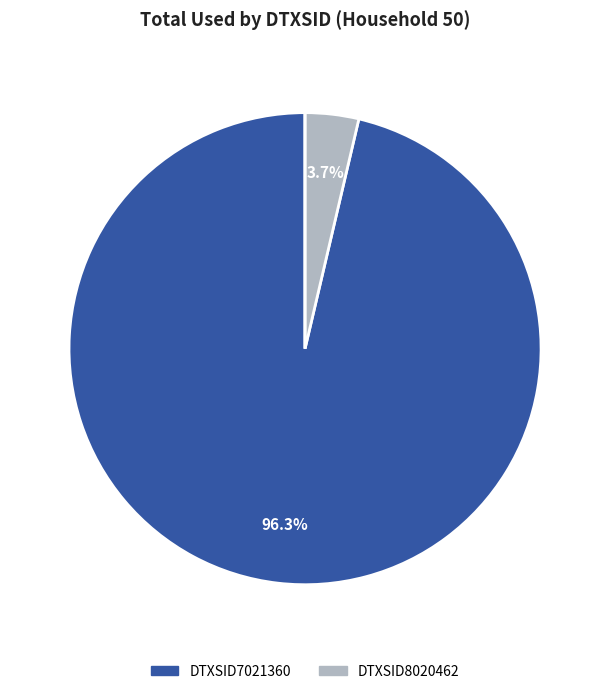

To the nearest percent, what is the average slice percentage?

33%